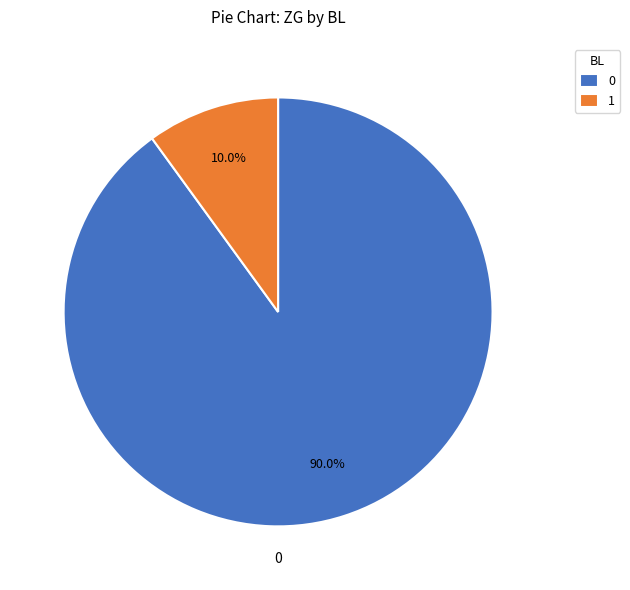

How many segments does this pie chart have?

2